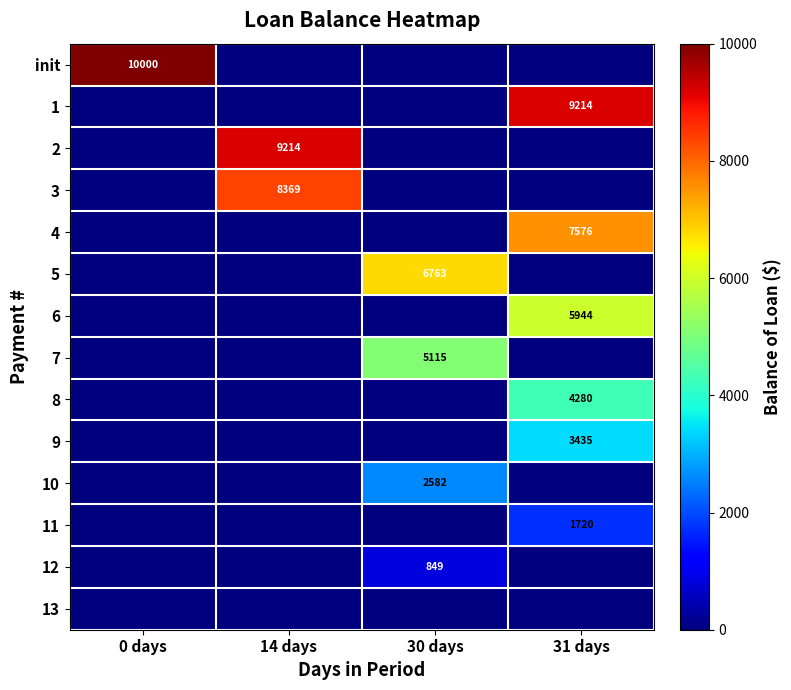

True or false: 11 has a value of 1720 at 31 days.

True